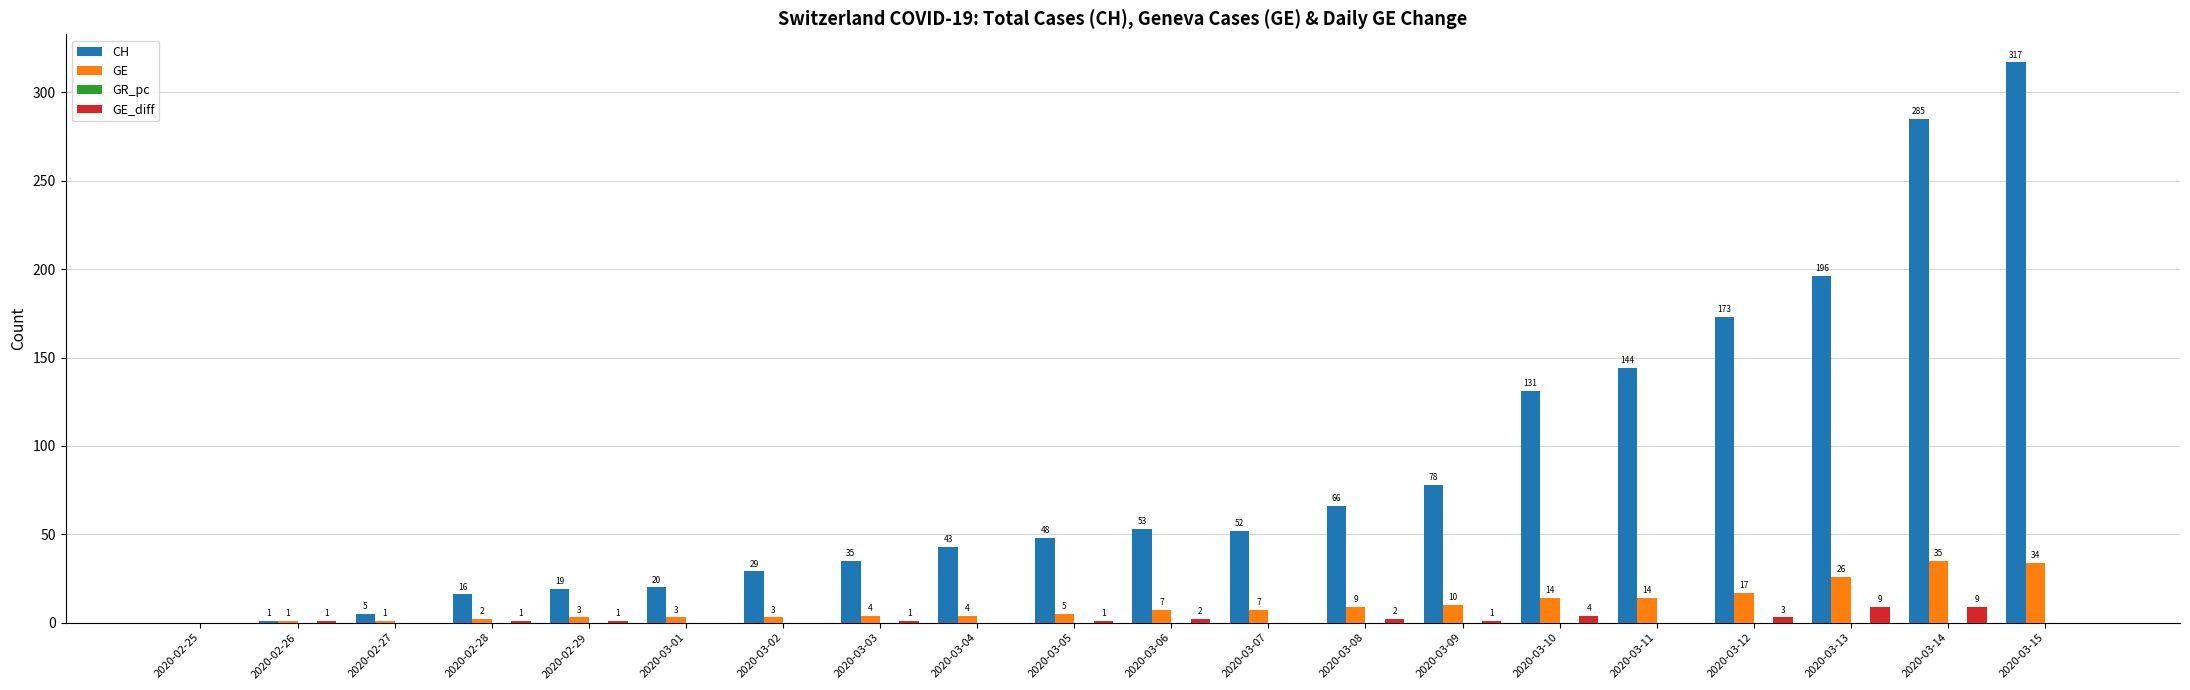

Are the bars grouped side by side (vs. stacked)?

Yes